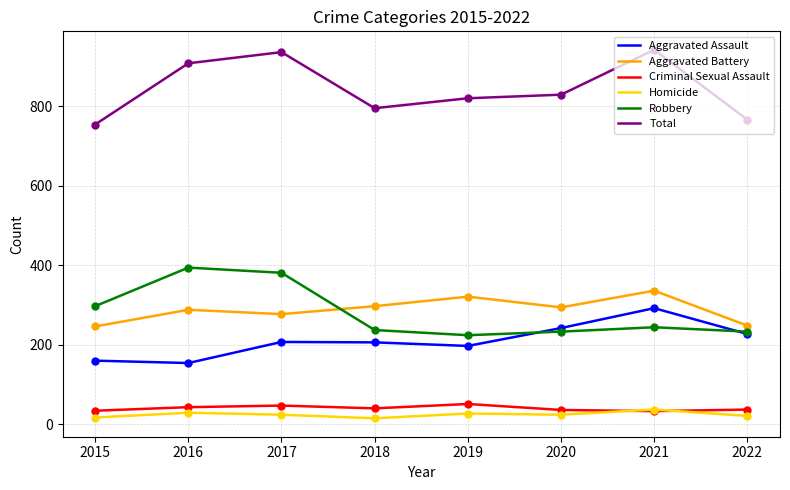

What is the difference between the second highest and second lowest values in the Robbery series?

148